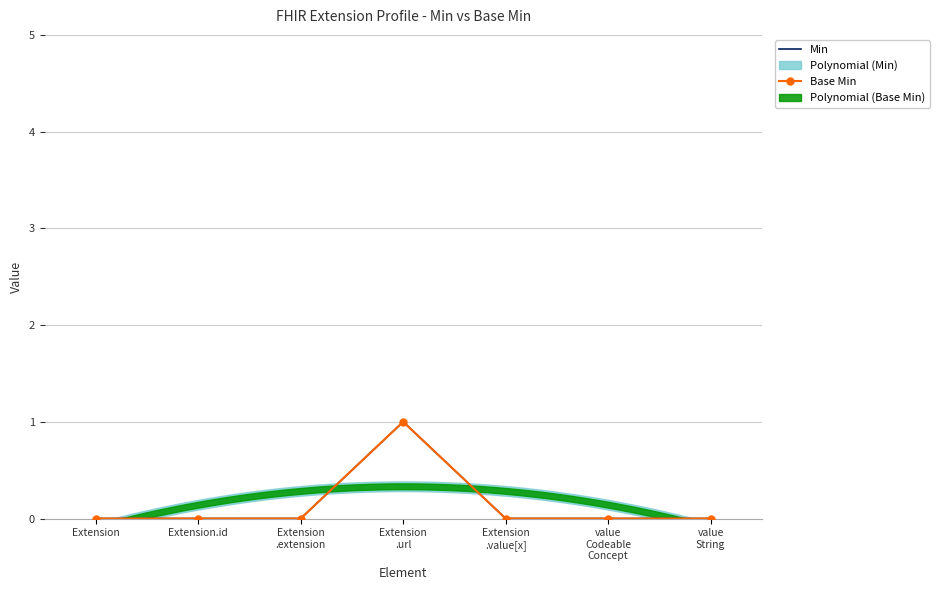

At which category does Min reach its first local peak?

Extension
.url